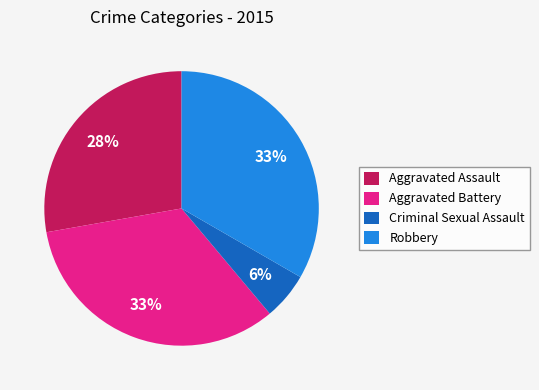

Is the sum of Criminal Sexual Assault and Aggravated Battery greater than half?

No